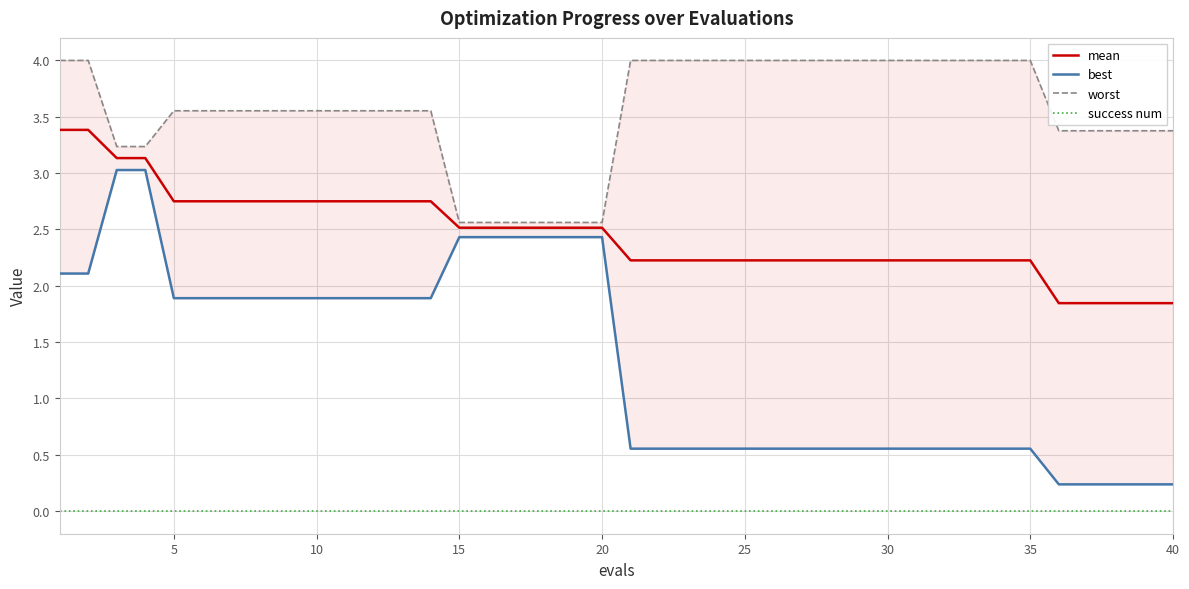

The value of success num at 25 is 0.0. True or false?

True